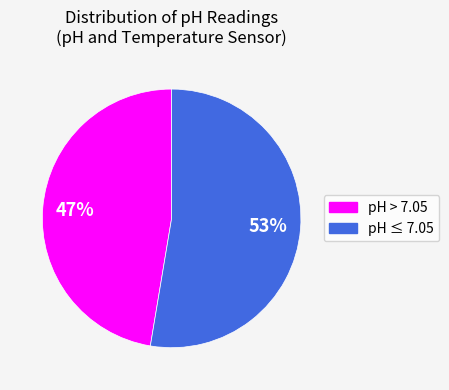

Combined, do pH ≤ 7.05 and pH > 7.05 account for over 50%?

Yes